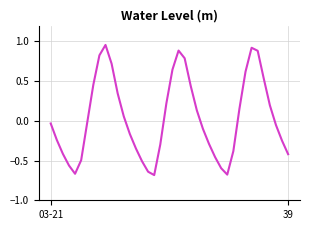

What is the difference between the maximum and minimum values?

1.6